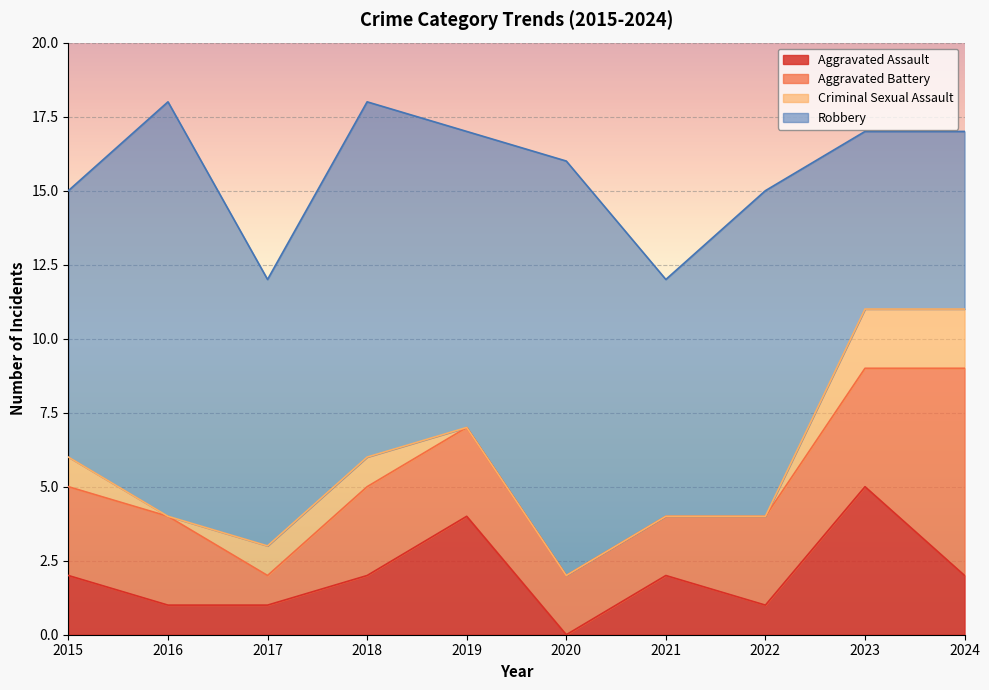

Reading left to right, extract all data points from this chart.

Aggravated Assault: 2015=2	2016=1	2017=1	2018=2	2019=4	2020=0	2021=2	2022=1	2023=5	2024=2
Aggravated Battery: 2015=3	2016=3	2017=1	2018=3	2019=3	2020=2	2021=2	2022=3	2023=4	2024=7
Criminal Sexual Assault: 2015=1	2016=0	2017=1	2018=1	2019=0	2020=0	2021=0	2022=0	2023=2	2024=2
Robbery: 2015=9	2016=14	2017=9	2018=12	2019=10	2020=14	2021=8	2022=11	2023=6	2024=6
Total: 2015=15	2016=18	2017=12	2018=18	2019=17	2020=16	2021=12	2022=15	2023=17	2024=17